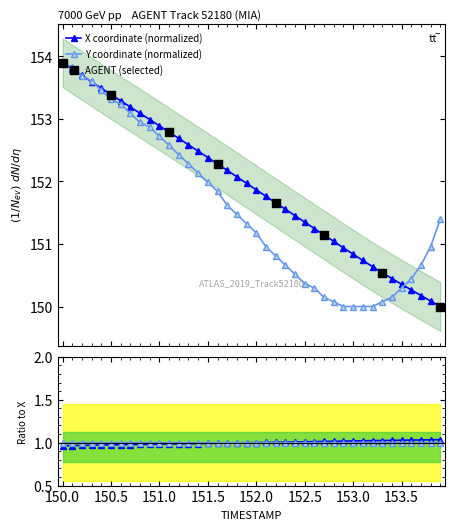

What is the value of the Y coordinate (normalized) point at the 36th from the left?

150.3